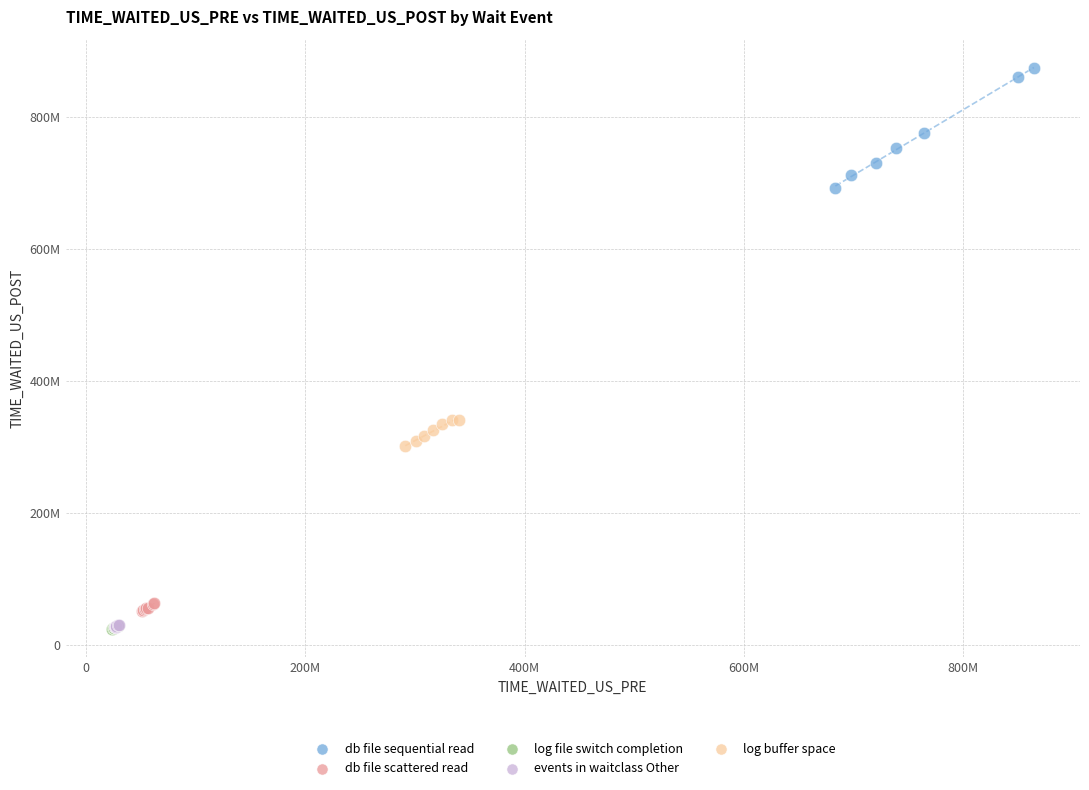

What are all the series names shown in the legend?

db file sequential read, db file scattered read, log file switch completion, events in waitclass Other, log buffer space